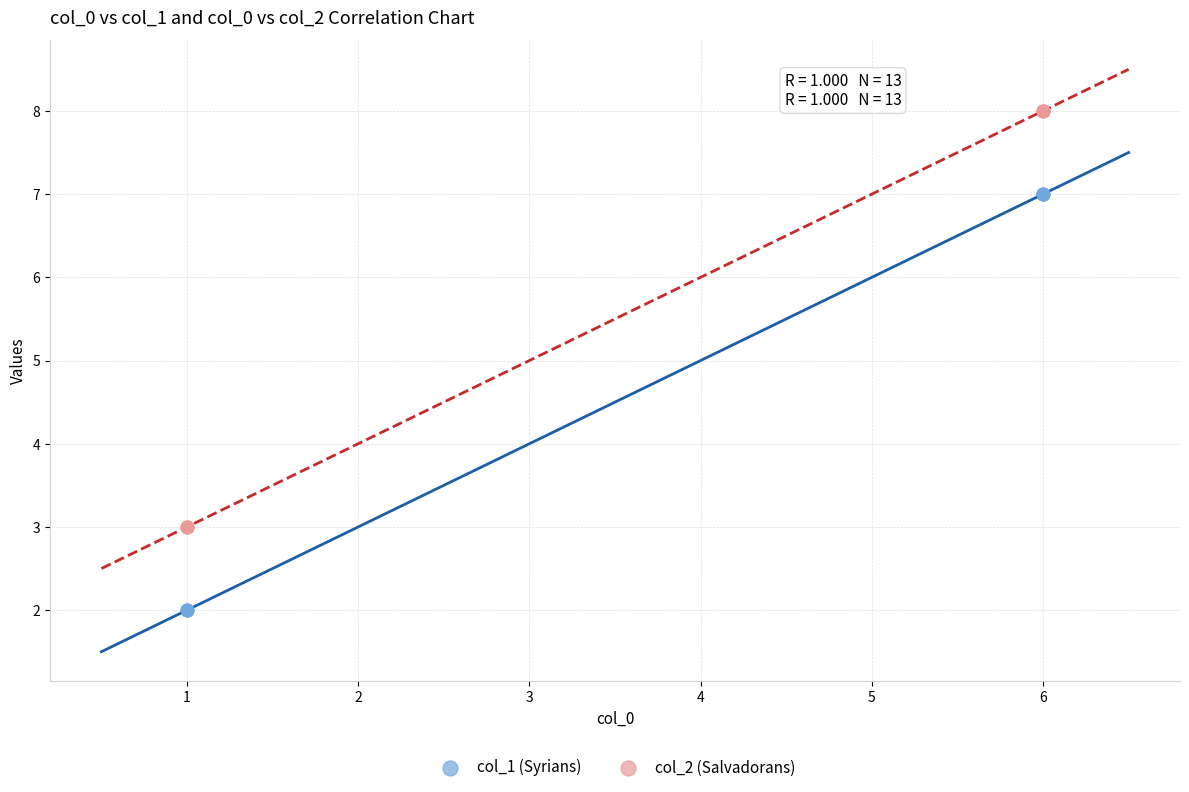

What is the X range (max minus min) for the scatter plot?

5